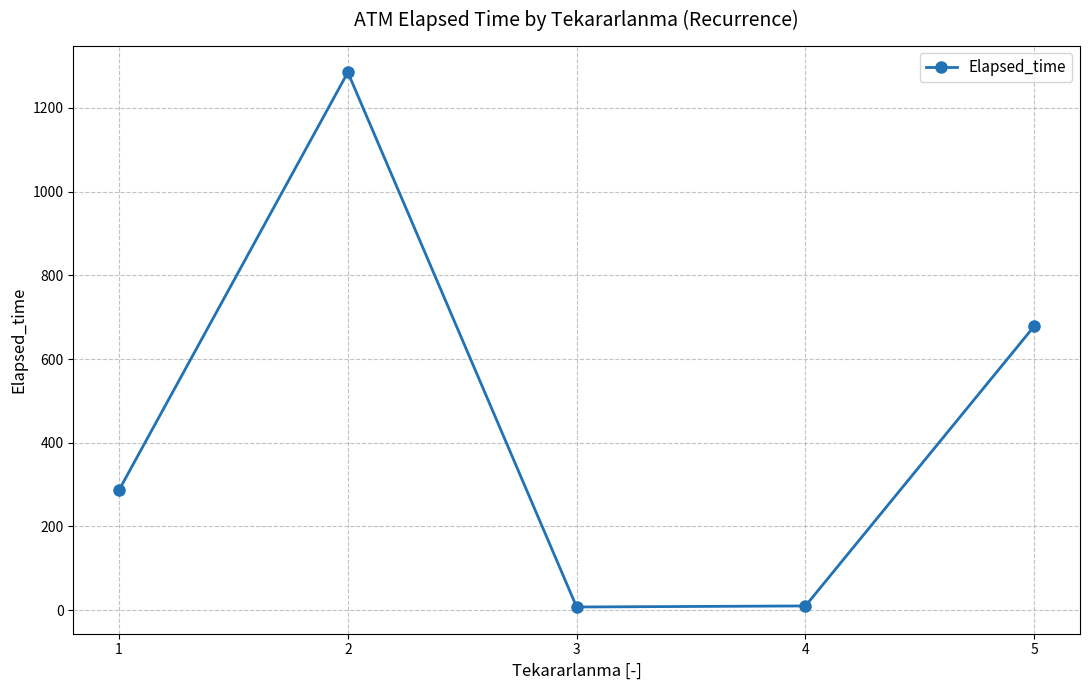

At which label does the data first exceed 286?

1